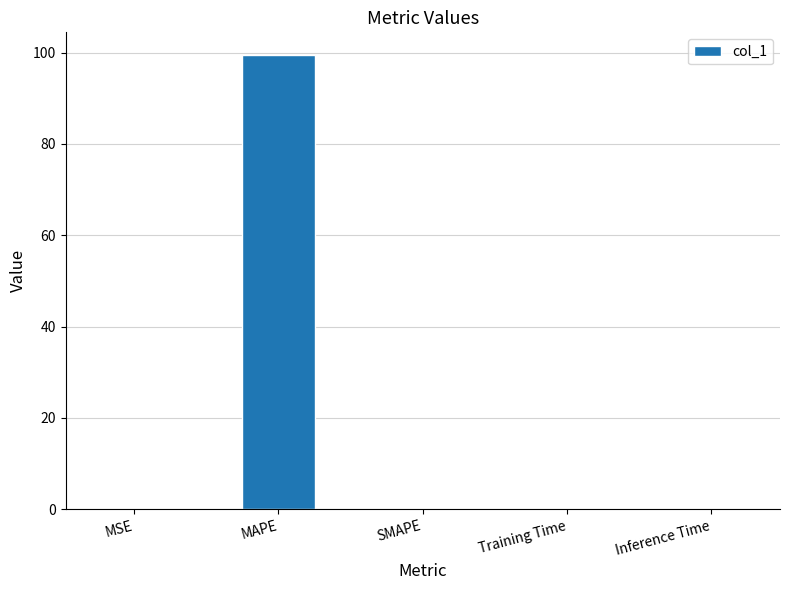

At which category does the chart reach its peak across all series?

MAPE